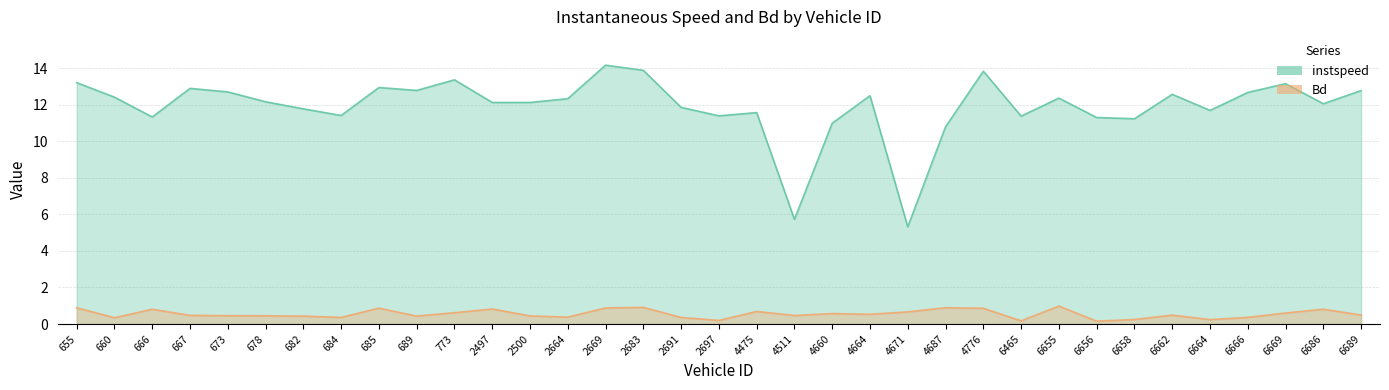

At 689, list the series in order from smallest to largest.

Bd, instspeed